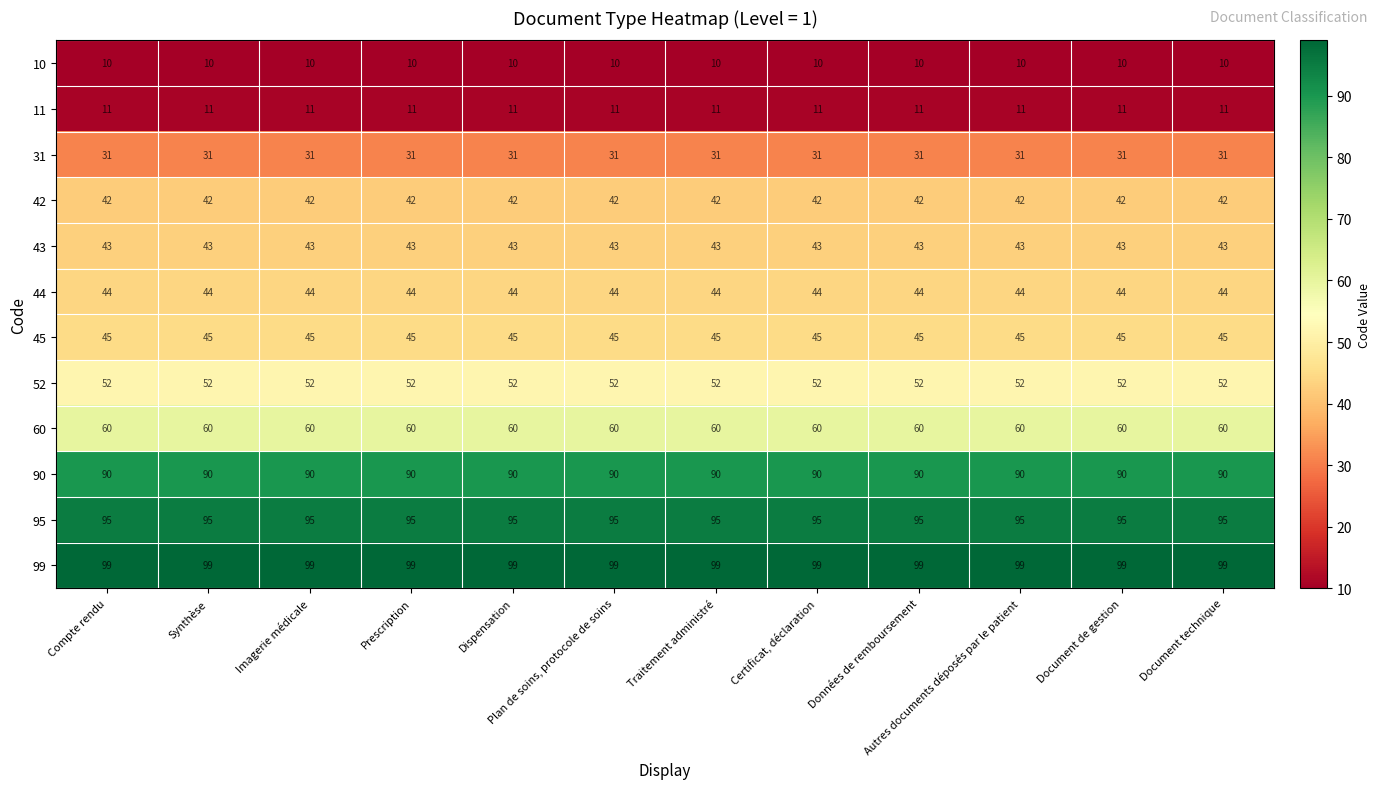

What is the sum of all 90 values?

1080